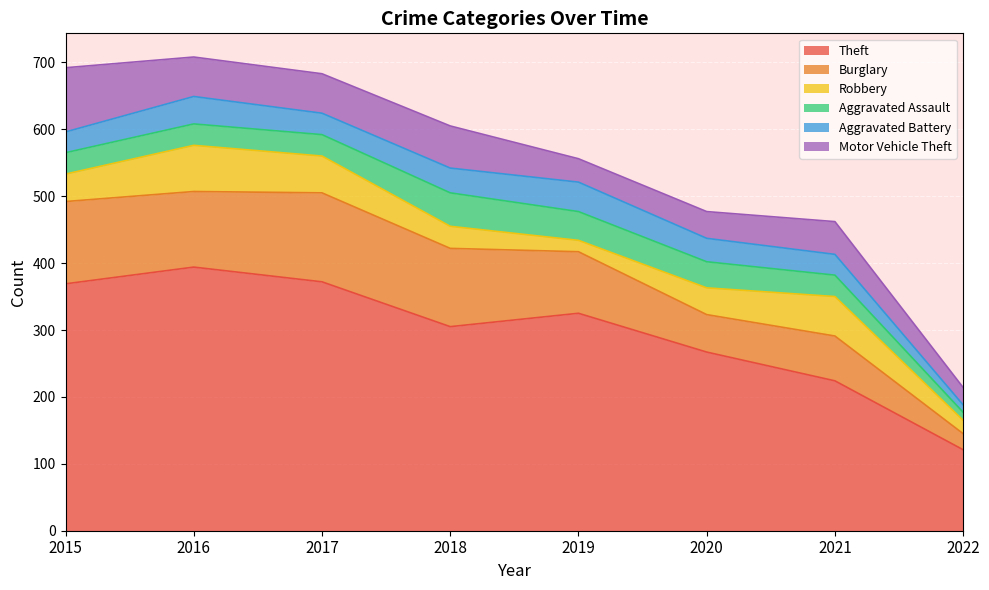

How many data points does each series have?

8